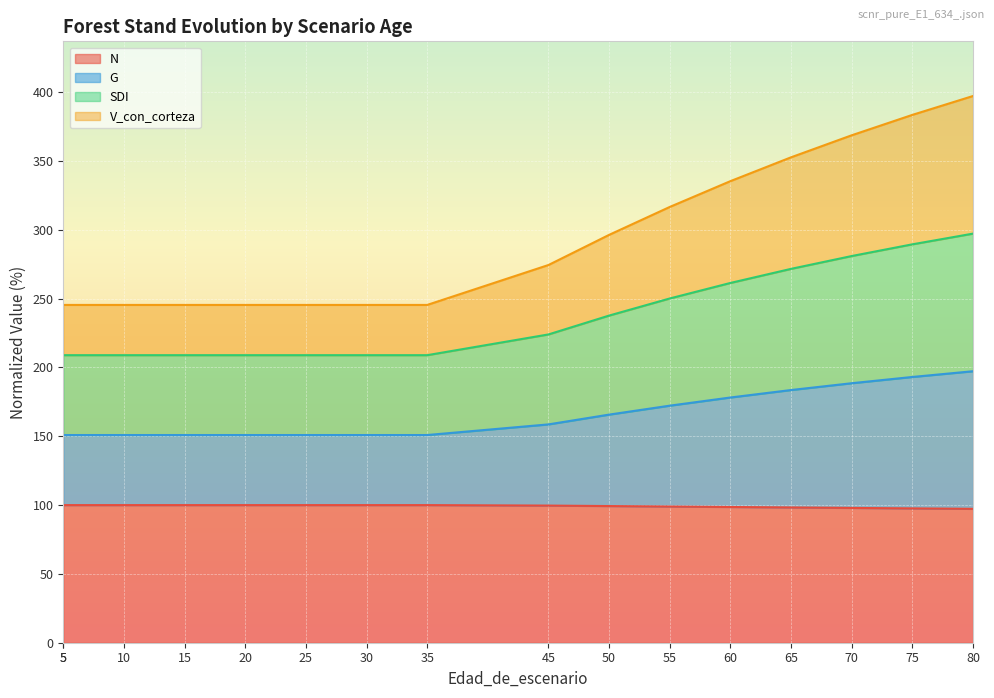

How many lines are shown in the chart?

4